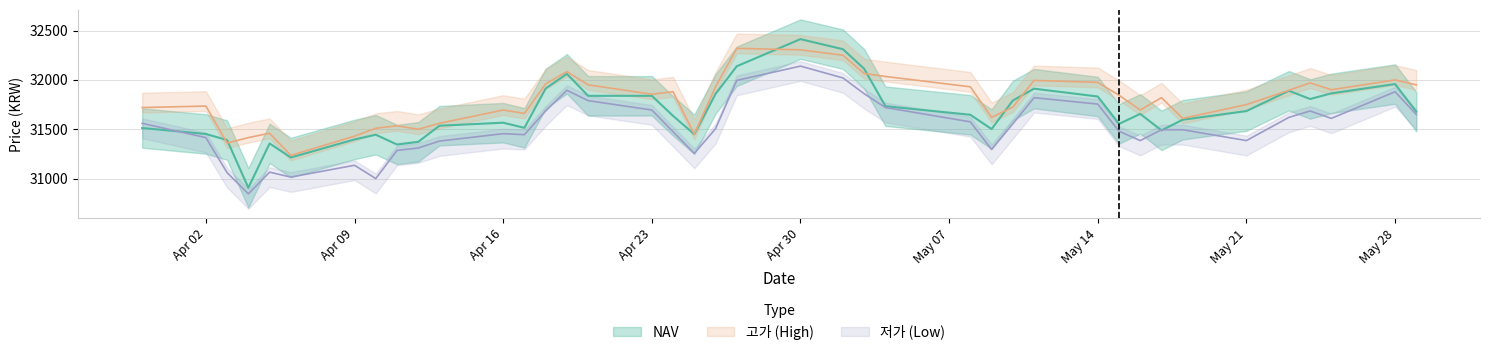

What is the spread (max minus min) of values at 2018-05-04?

315.0